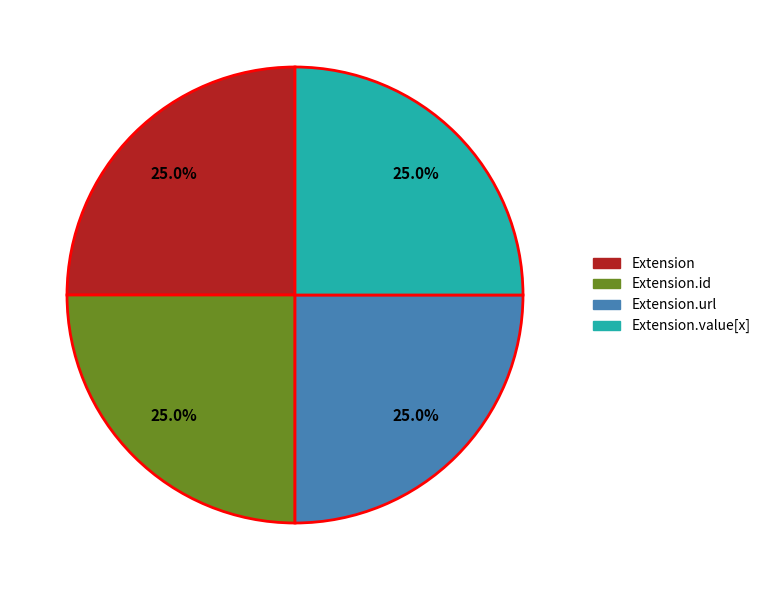

Is there a majority slice in this chart?

No